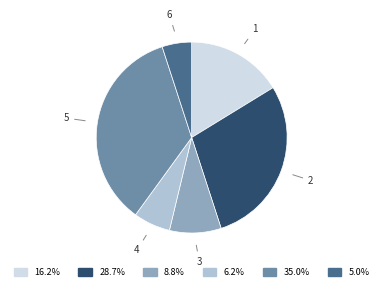

Which has a higher value, 6 or 1?

1